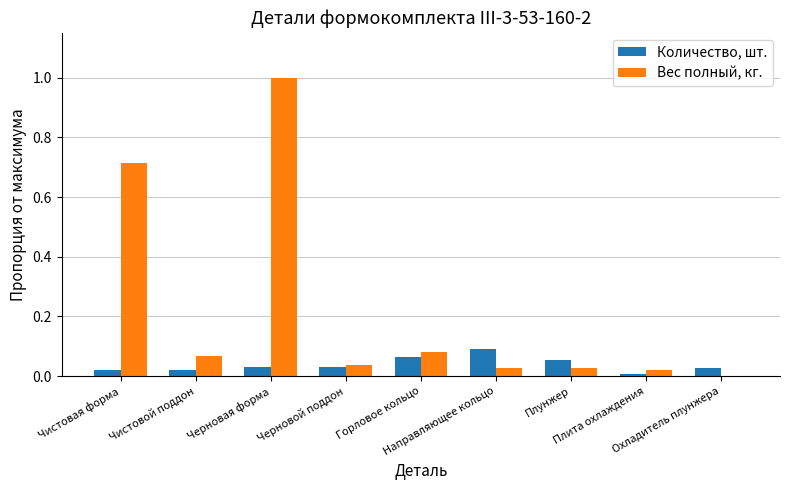

At which label does Вес полный, кг. reach its peak?

Черновая форма